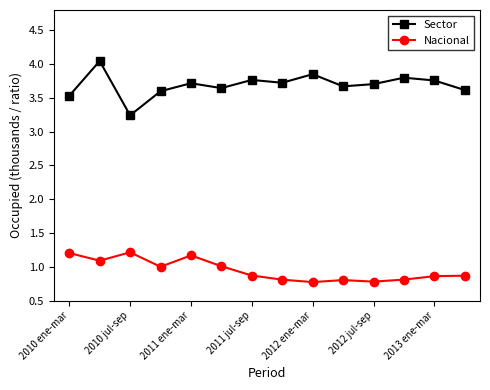

What is the value of the Sector point at the 1st from the left?

3.5